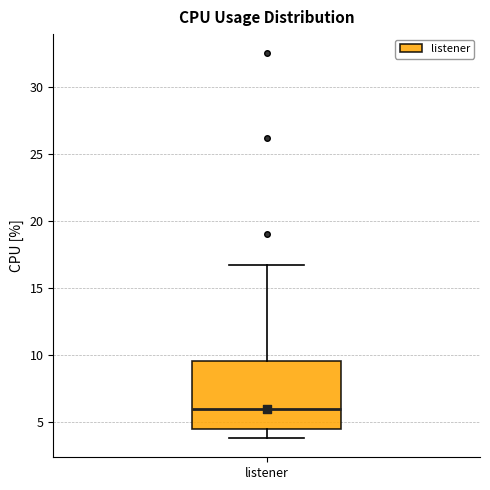

Transcribe this box plot: give where the median line is, the range the box spans, and where the two whiskers end, as read against the y-axis. The values are not printed on the chart, so give them approximately, as read against the axis.

median 6.0, box 4.5 to 9.5, whiskers 4.0 to 16.5